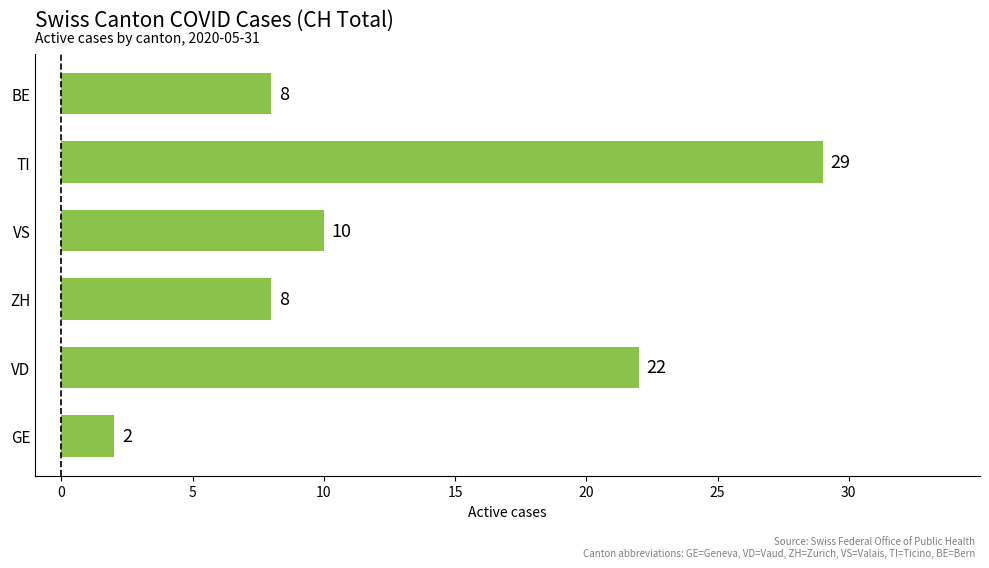

What is the ratio of the value at BE to the value at TI?

0.3